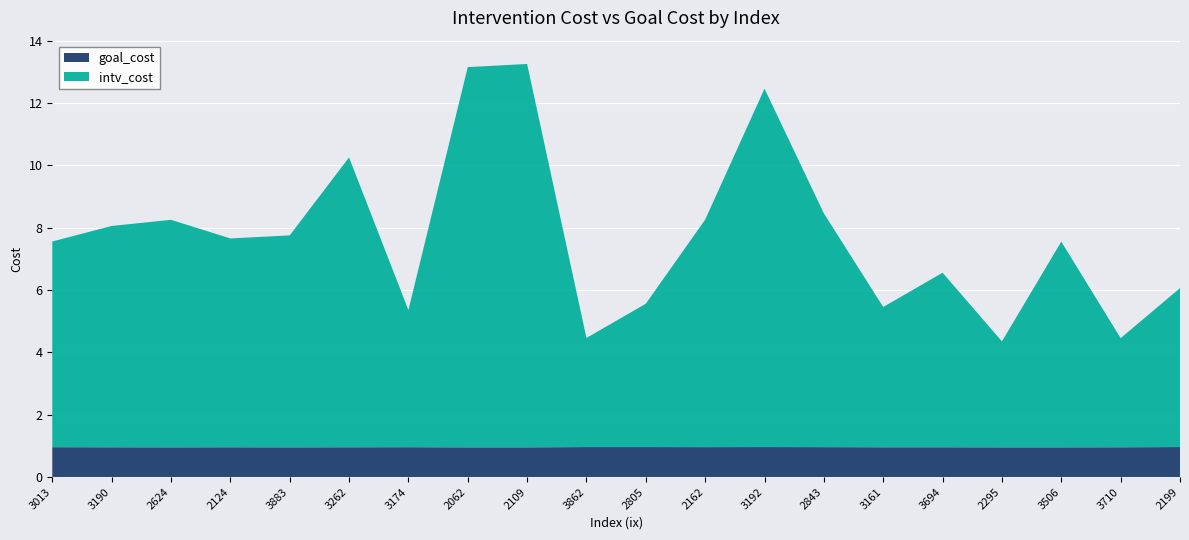

Reading left to right, transcribe all the data shown in this chart.

intv_cost: 3013=6.6	3190=7.1	2624=7.3	2124=6.7	3883=6.8	3262=9.3	3174=4.4	2062=12.2	2109=12.3	3862=3.5	2805=4.6	2162=7.3	3192=11.5	2843=7.5	3161=4.5	3694=5.6	2295=3.4	3506=6.6	3710=3.5	2199=5.1
goal_cost: 3013=1.0	3190=1.0	2624=1.0	2124=1.0	3883=1.0	3262=1.0	3174=1.0	2062=1.0	2109=1.0	3862=1.0	2805=1.0	2162=1.0	3192=1.0	2843=1.0	3161=1.0	3694=1.0	2295=1.0	3506=1.0	3710=1.0	2199=1.0